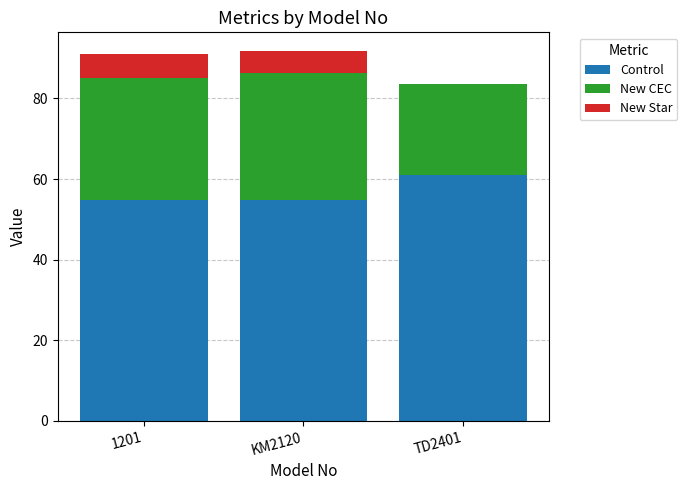

What is the sum of the Control values at KM2120 and TD2401?

115.7